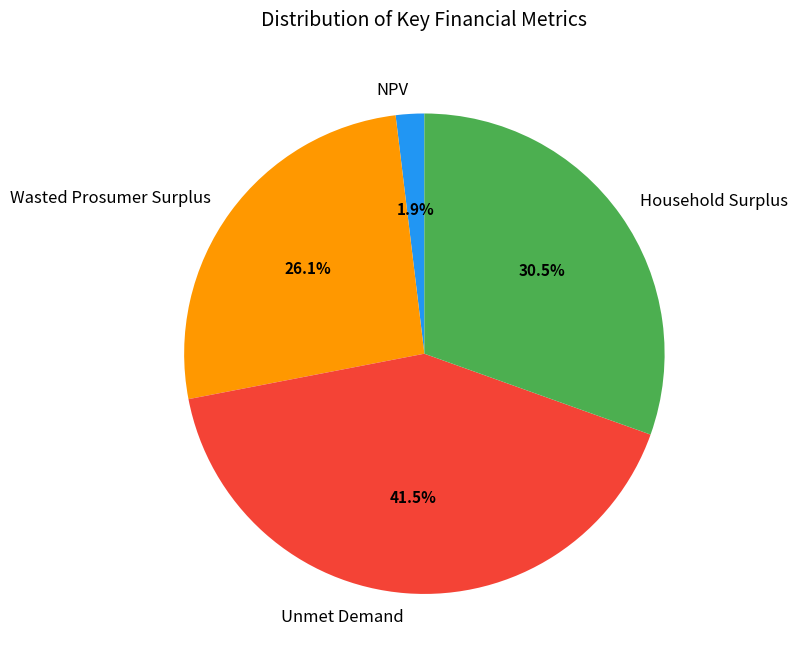

Rank the categories by value from lowest to highest.

NPV, Wasted Prosumer Surplus, Household Surplus, Unmet Demand